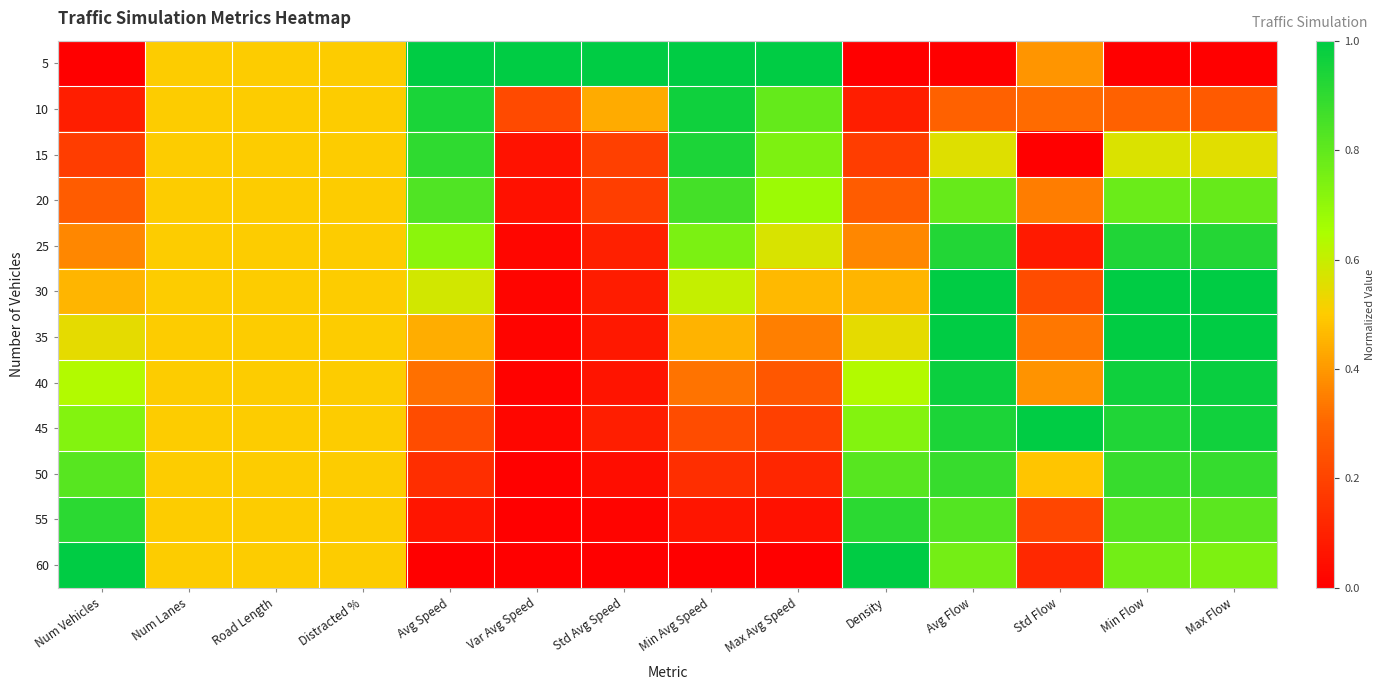

At how many categories does at least one series exceed 0?

14